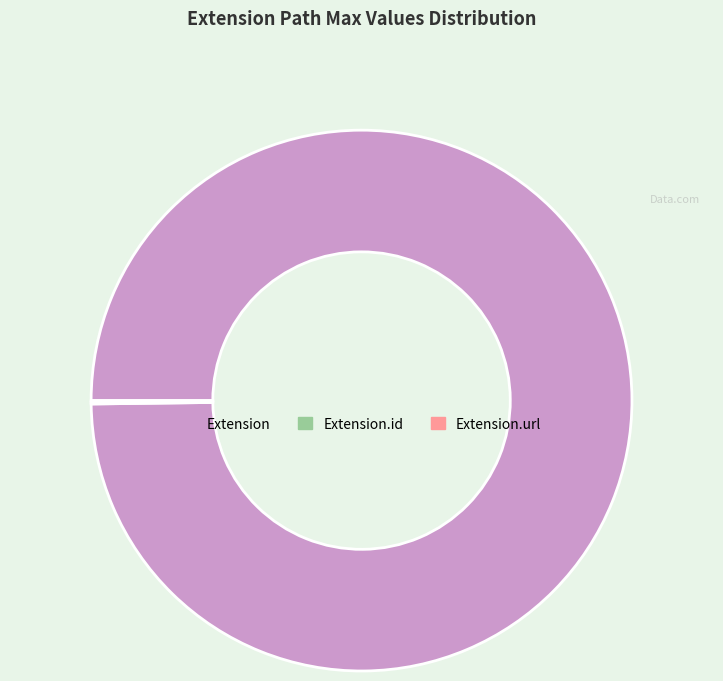

What is the majority slice?

Extension